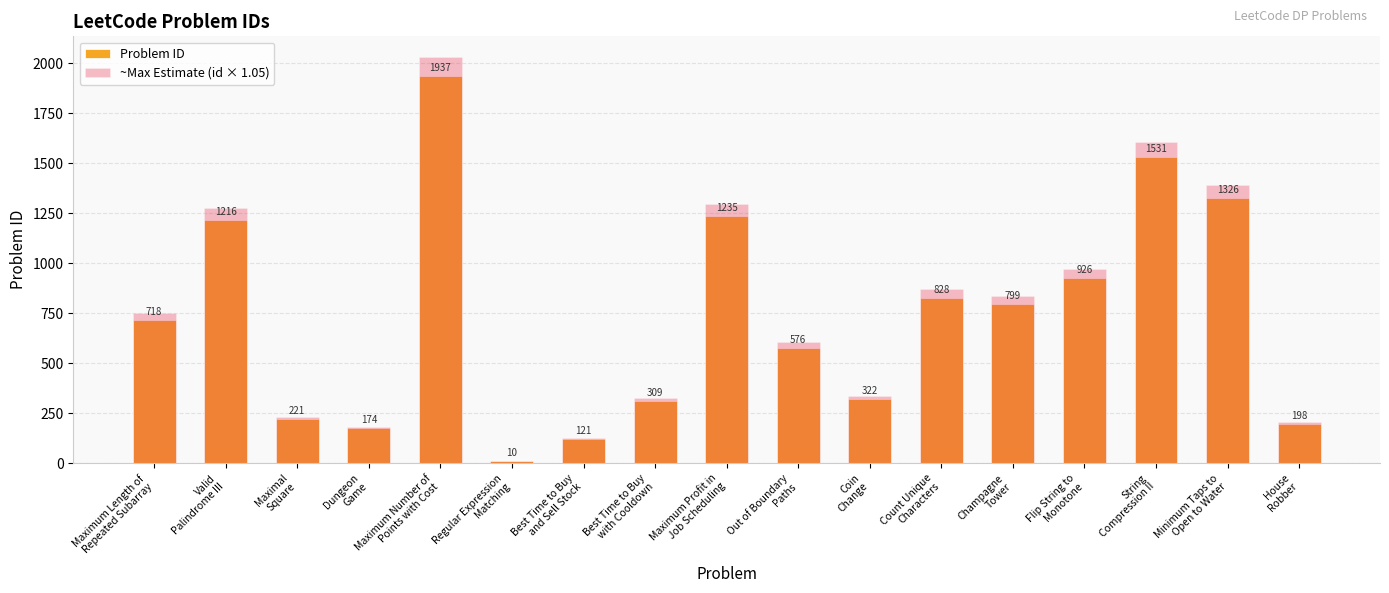

List the labels in order of ~Max Estimate (id × 1.05) value, largest first.

Maximum Number of
Points with Cost, String
Compression II, Minimum Taps to
Open to Water, Maximum Profit in
Job Scheduling, Valid
Palindrome III, Flip String to
Monotone, Count Unique
Characters, Champagne
Tower, Maximum Length of
Repeated Subarray, Out of Boundary
Paths, Coin
Change, Best Time to Buy
with Cooldown, Maximal
Square, House
Robber, Dungeon
Game, Best Time to Buy
and Sell Stock, Regular Expression
Matching